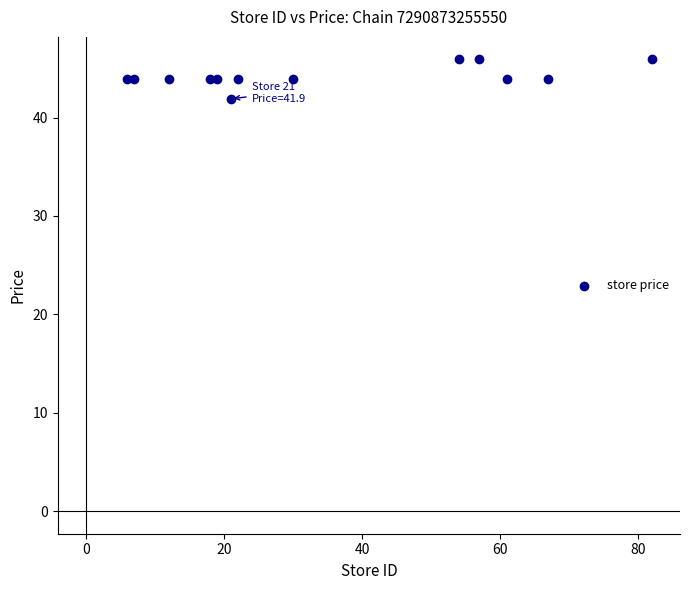

What is the range of X values (max minus min)?

76.0